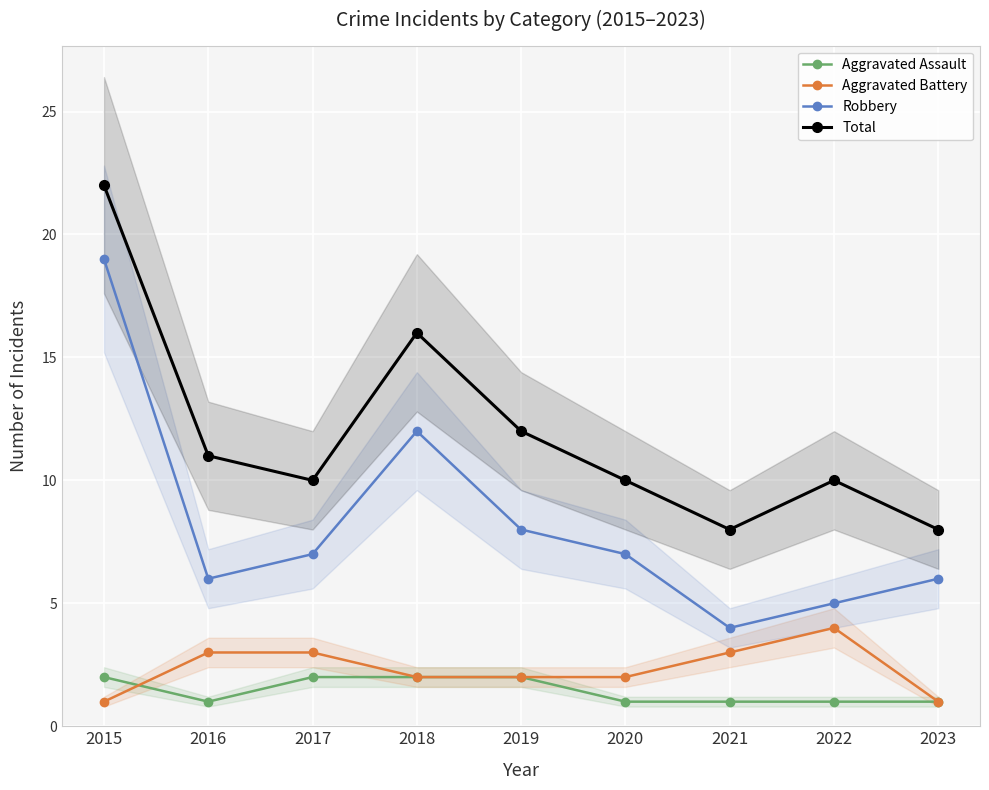

Which series has the largest total across all categories?

Total